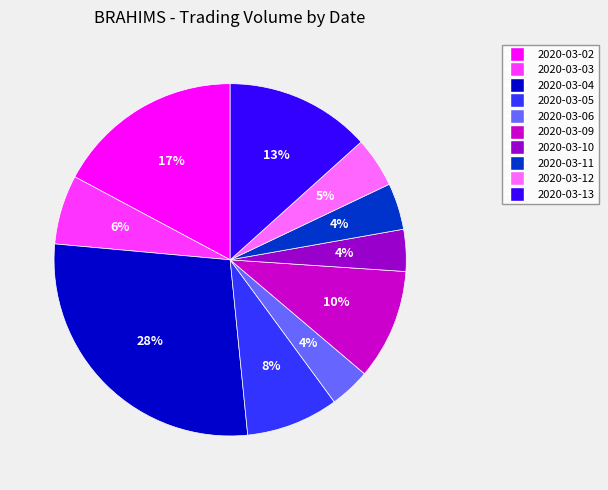

To the nearest percent, what is the combined percentage of 2020-03-03 and 2020-03-12?

11%